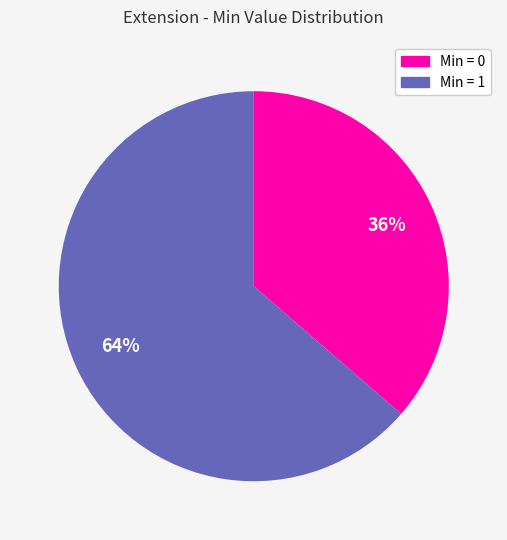

Approximately how many times larger is the value at Min = 0 compared to Min = 1?

0.6